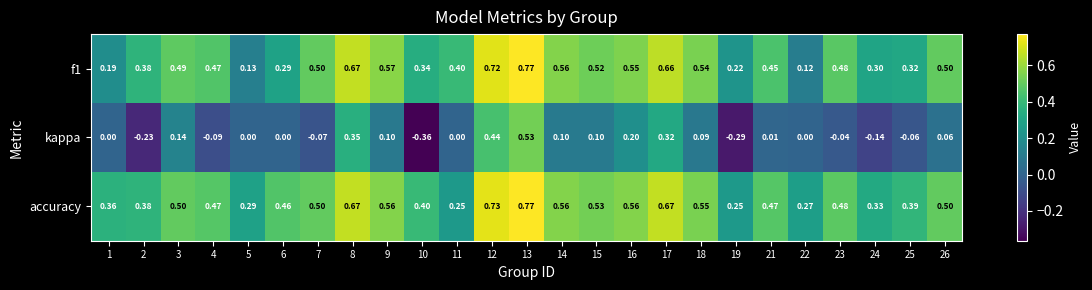

What is the spread (max minus min) of values at 16?

0.4